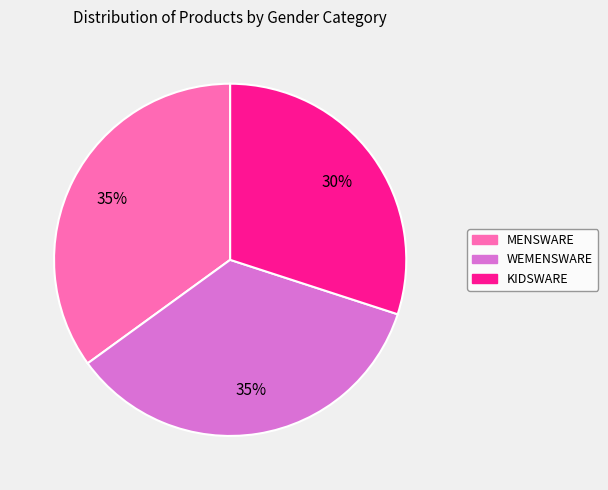

Which category has the smallest portion of the pie?

KIDSWARE